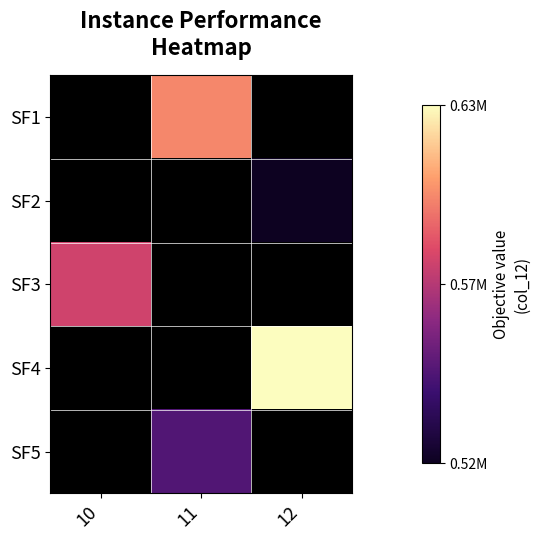

What is the maximum value shown in the chart?

632742.8